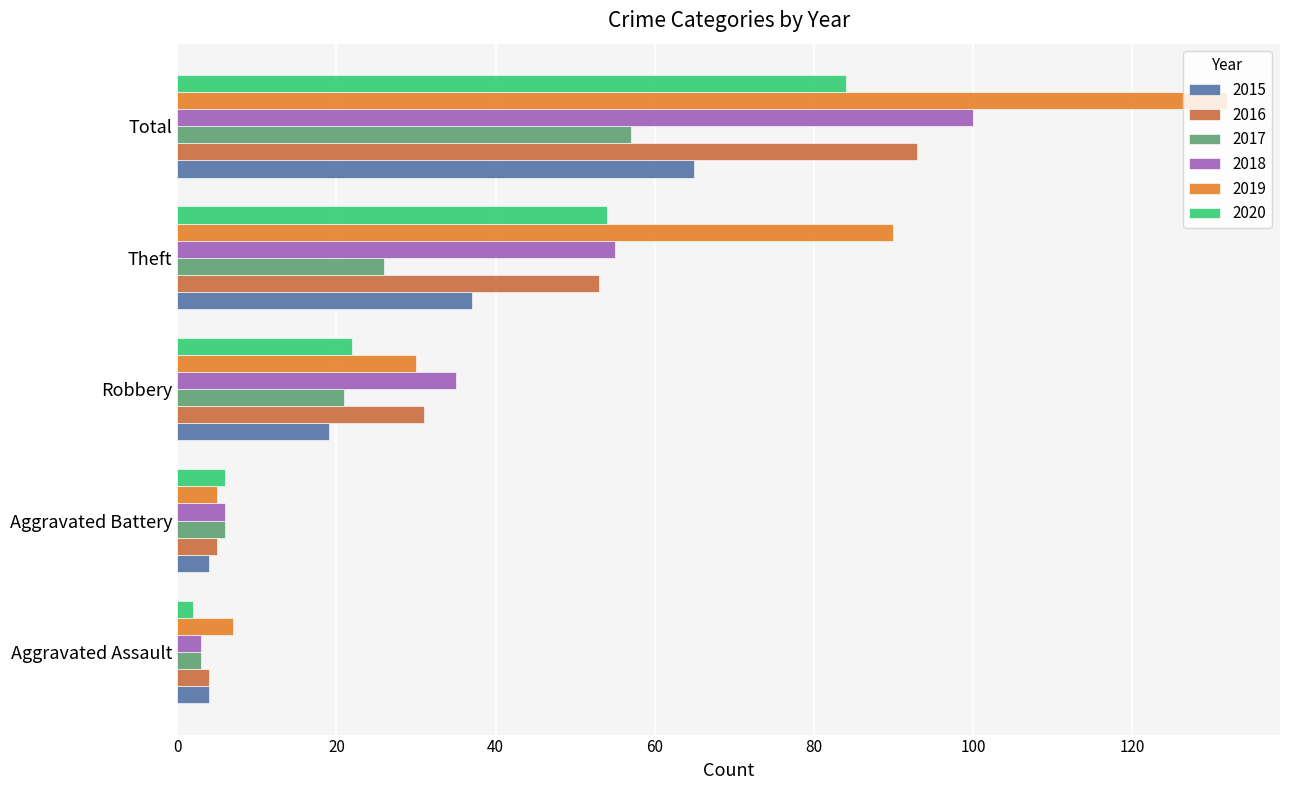

What is the sum of the 2018 values at Total and Theft?

155